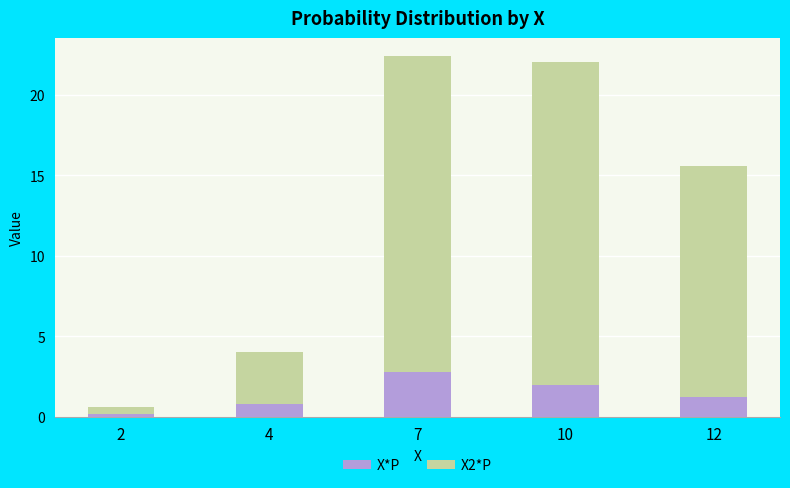

What is the average value of the X*P series?

1.4